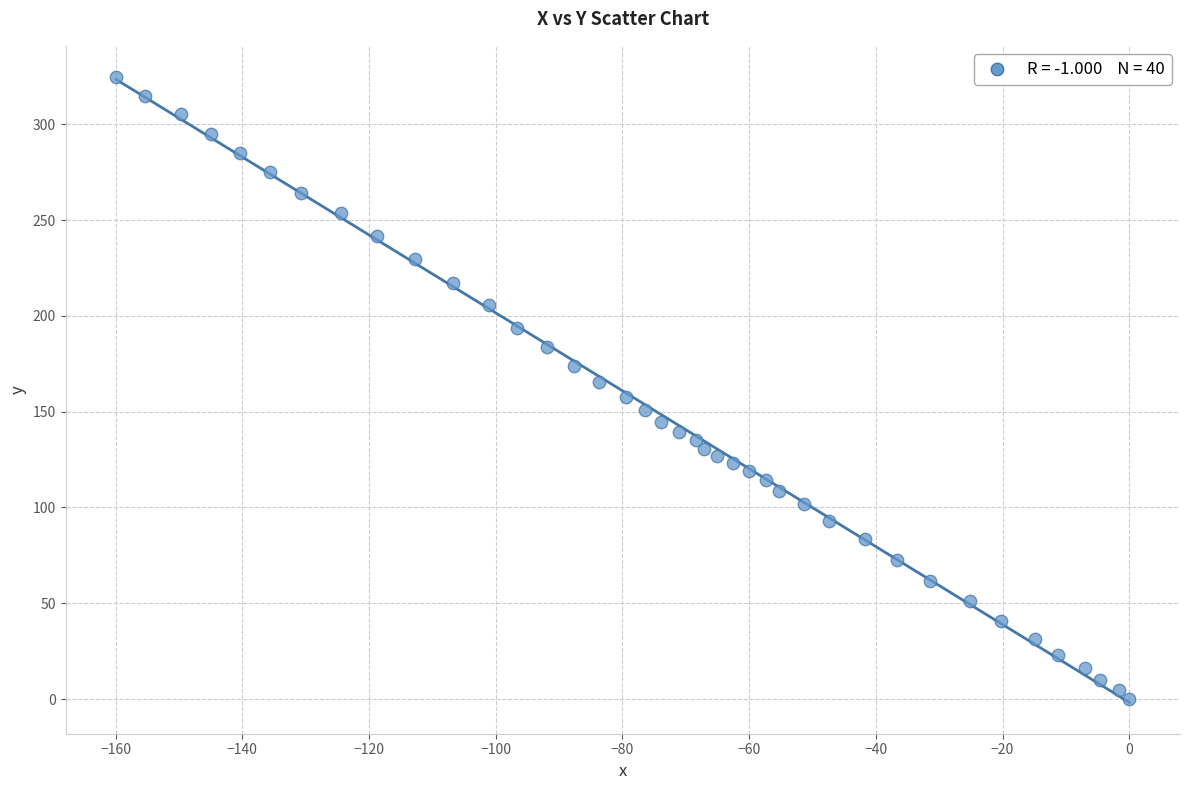

What is the range of Y values (max minus min)?

324.6